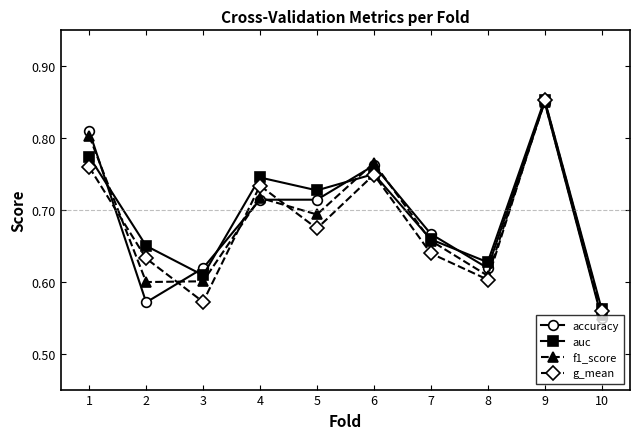

Count the auc values in the range 0 to 1.

10